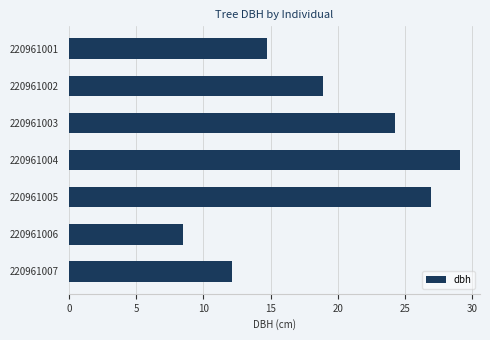

What is the greatest value displayed?

29.1